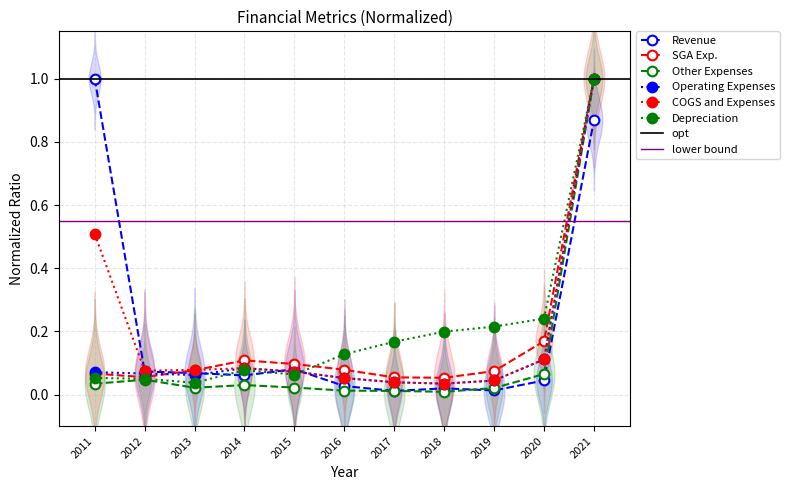

What is the difference between the maximum and minimum values in the Other Expenses series?

1.0